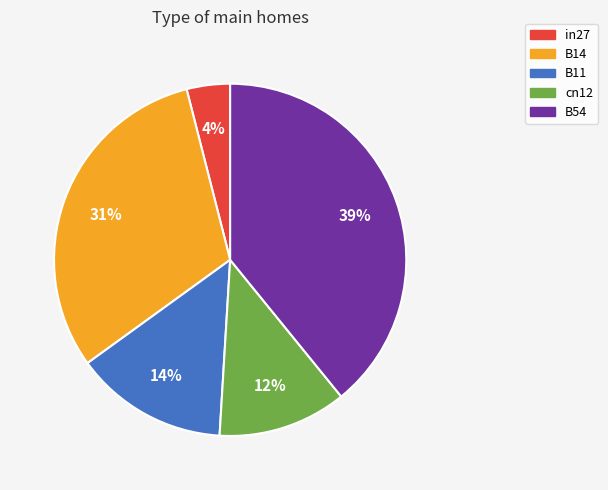

Rank the categories by value from lowest to highest.

in27, cn12, B11, B14, B54